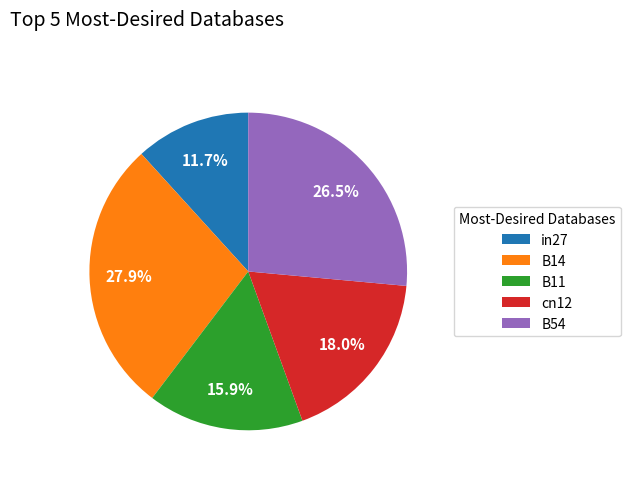

Which category has the smallest portion of the pie?

in27